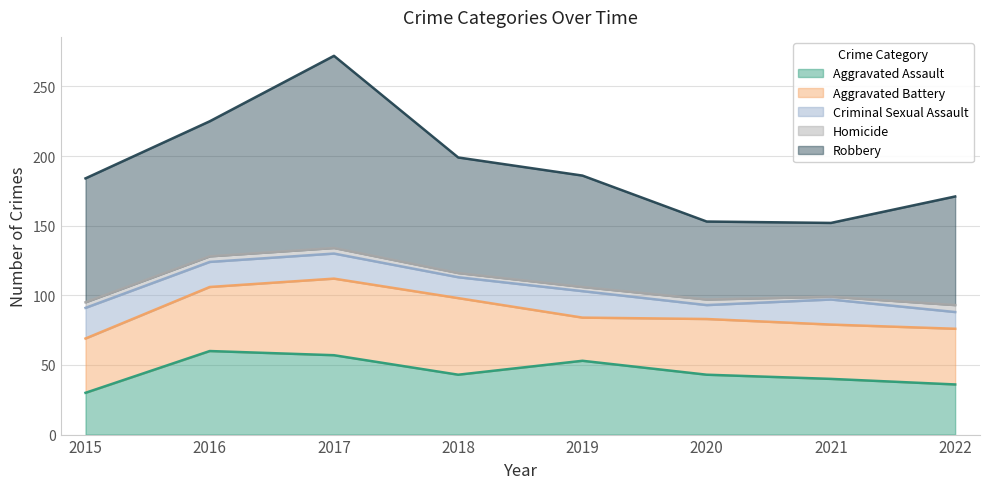

Is it true that Aggravated Battery equals 54 at 2019?

False